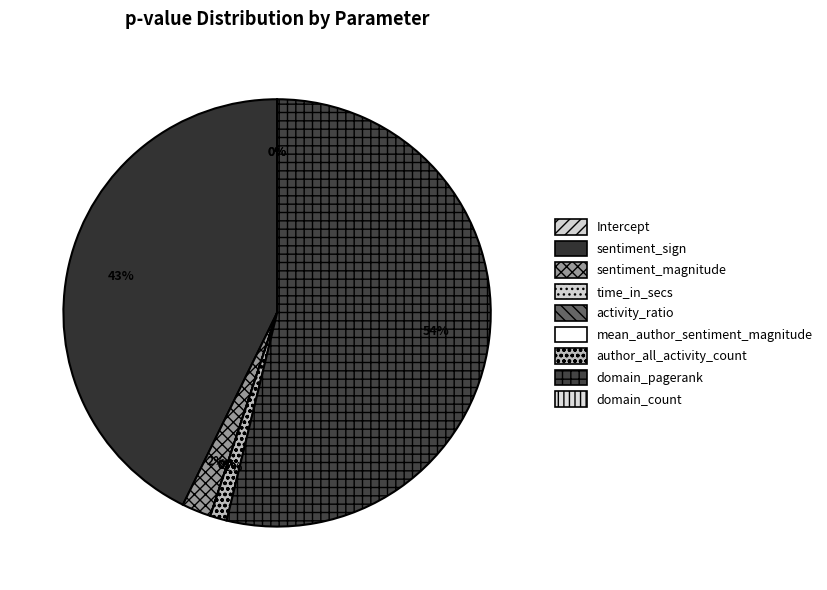

Rank the categories by value from highest to lowest.

domain_pagerank, sentiment_sign, sentiment_magnitude, author_all_activity_count, mean_author_sentiment_magnitude, time_in_secs, domain_count, Intercept, activity_ratio